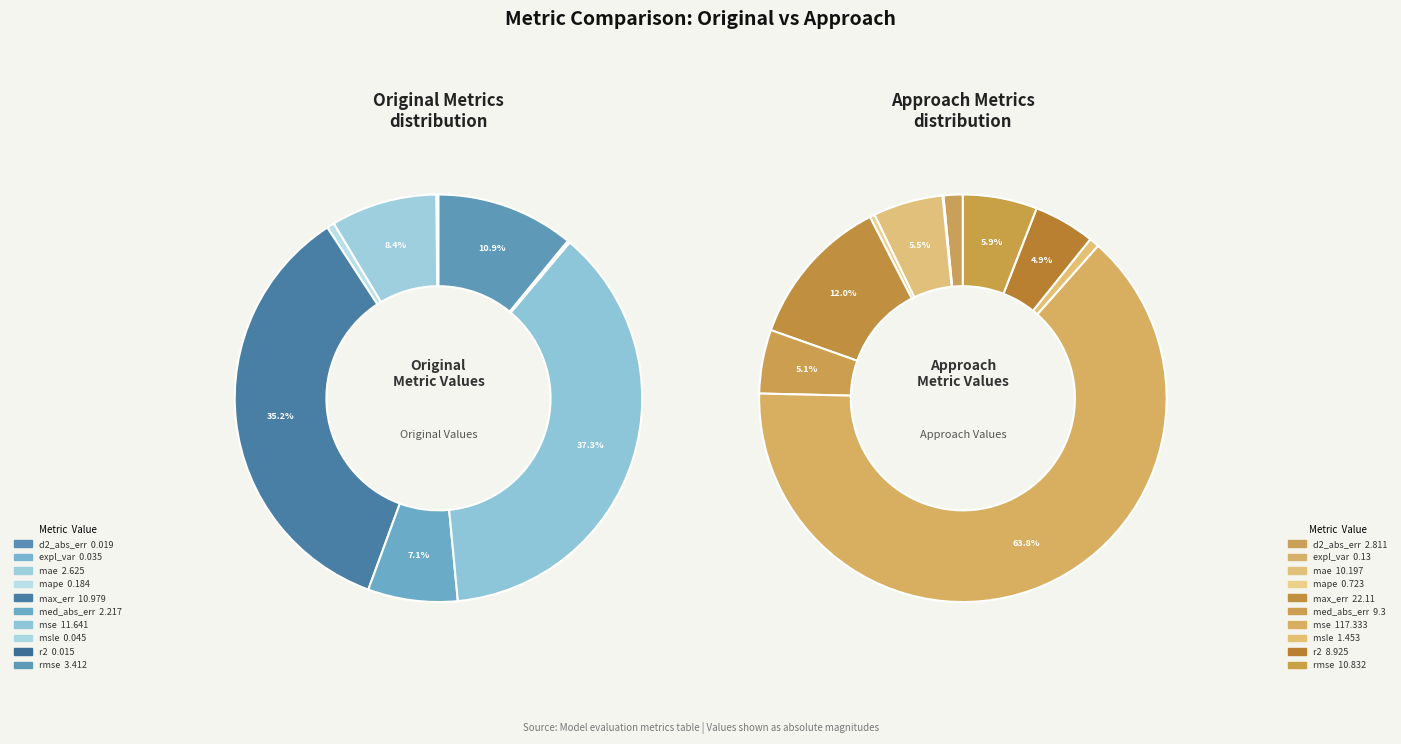

Is there any slice that represents more than half of the pie?

No